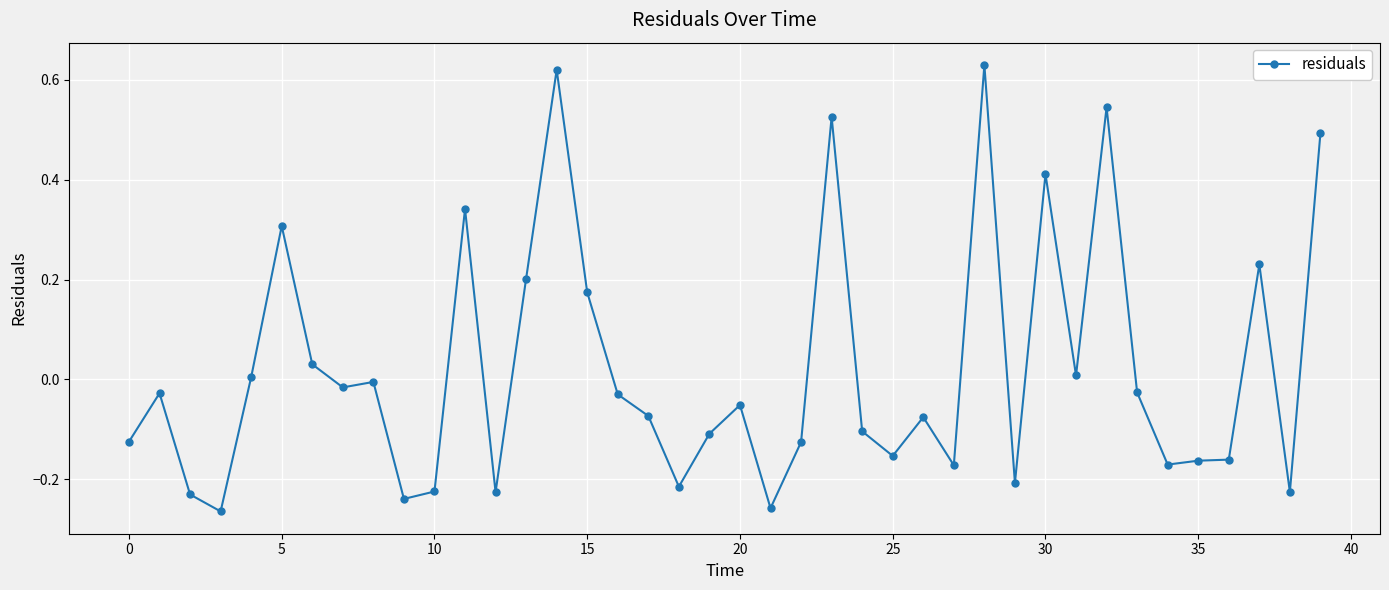

What is the difference between the maximum and minimum values?

0.9